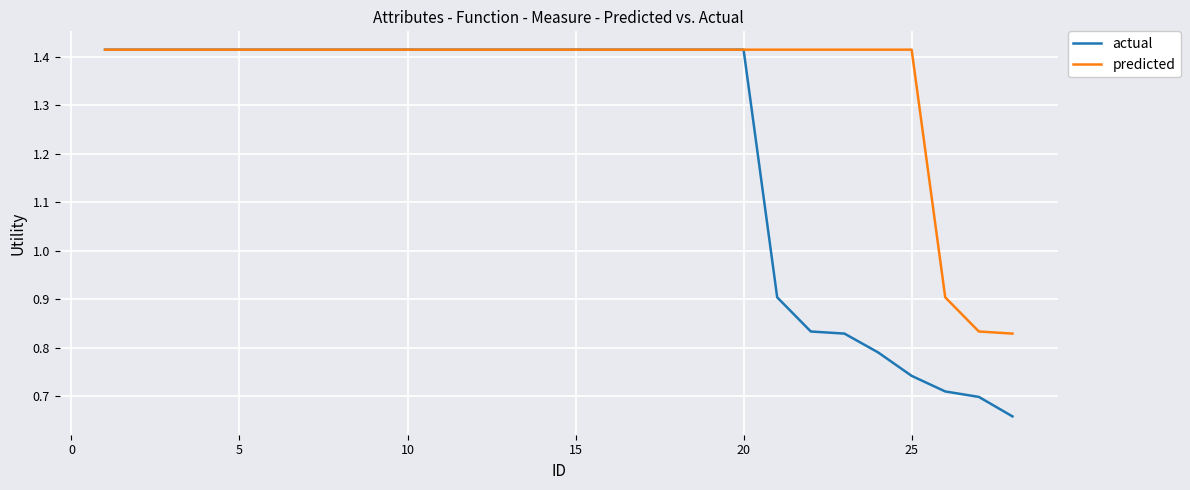

List the series in order of their overall mean, lowest first.

actual, predicted